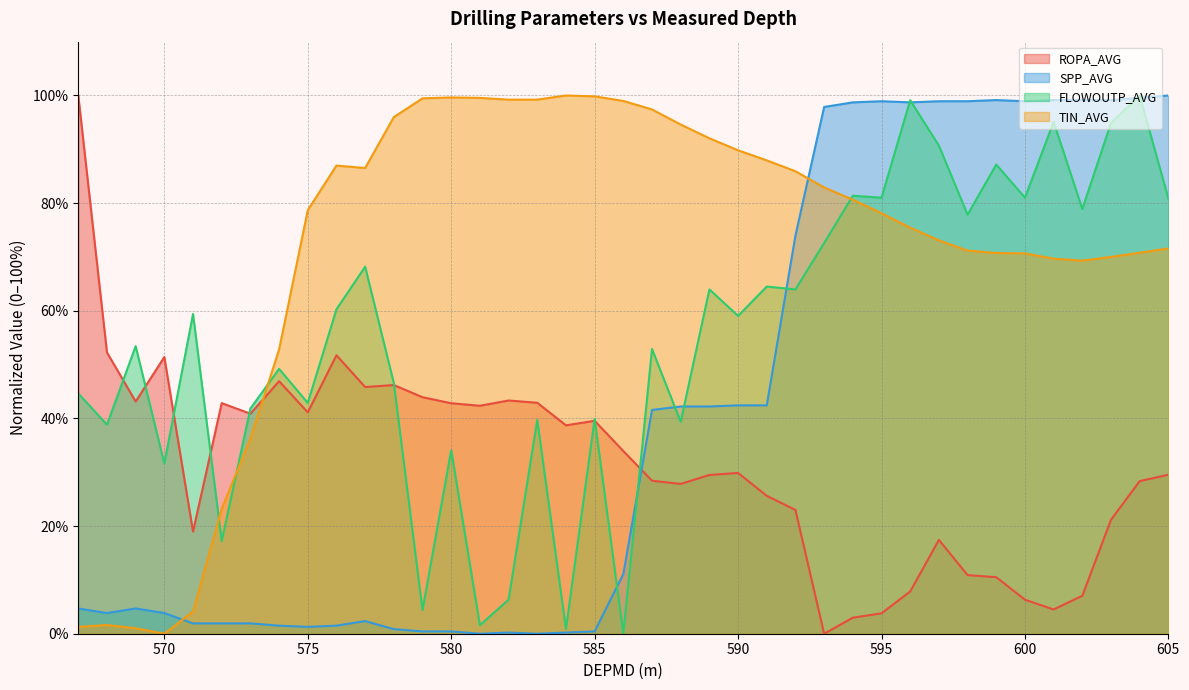

At how many categories does at least one series exceed 10?

39